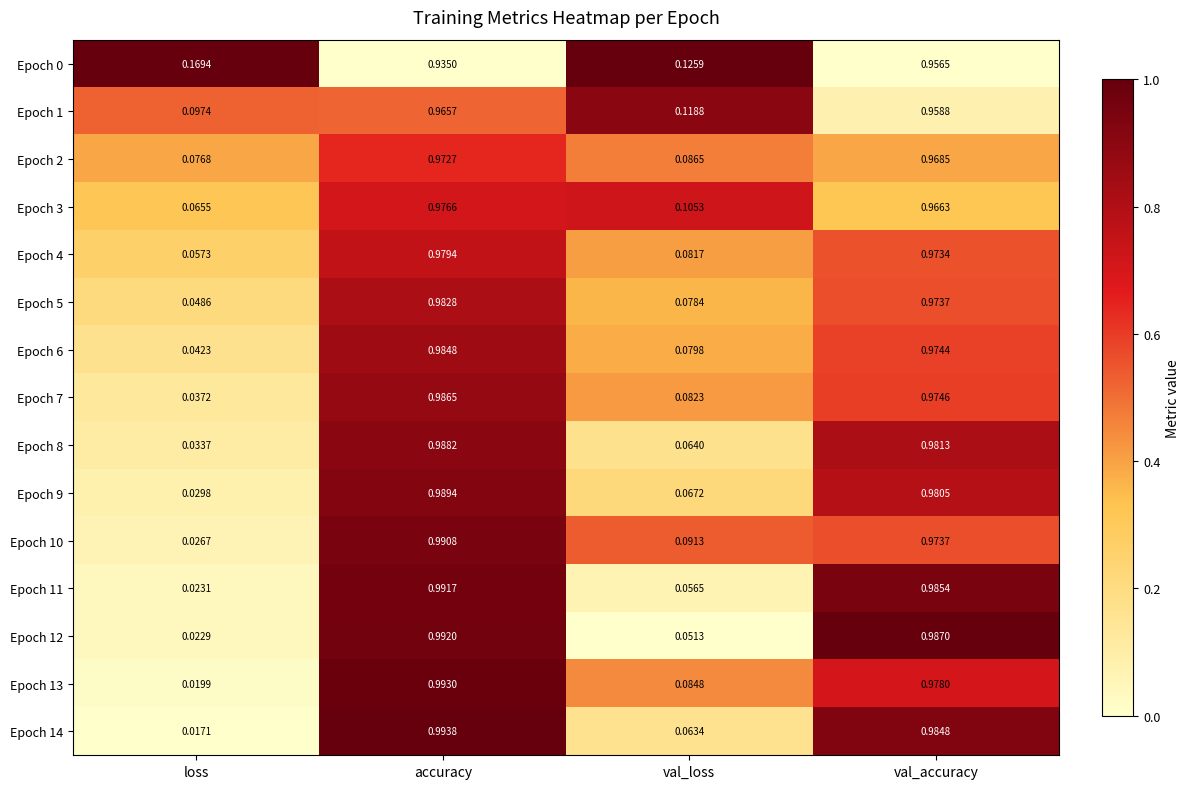

At which label is Epoch 10 closest to 0?

loss